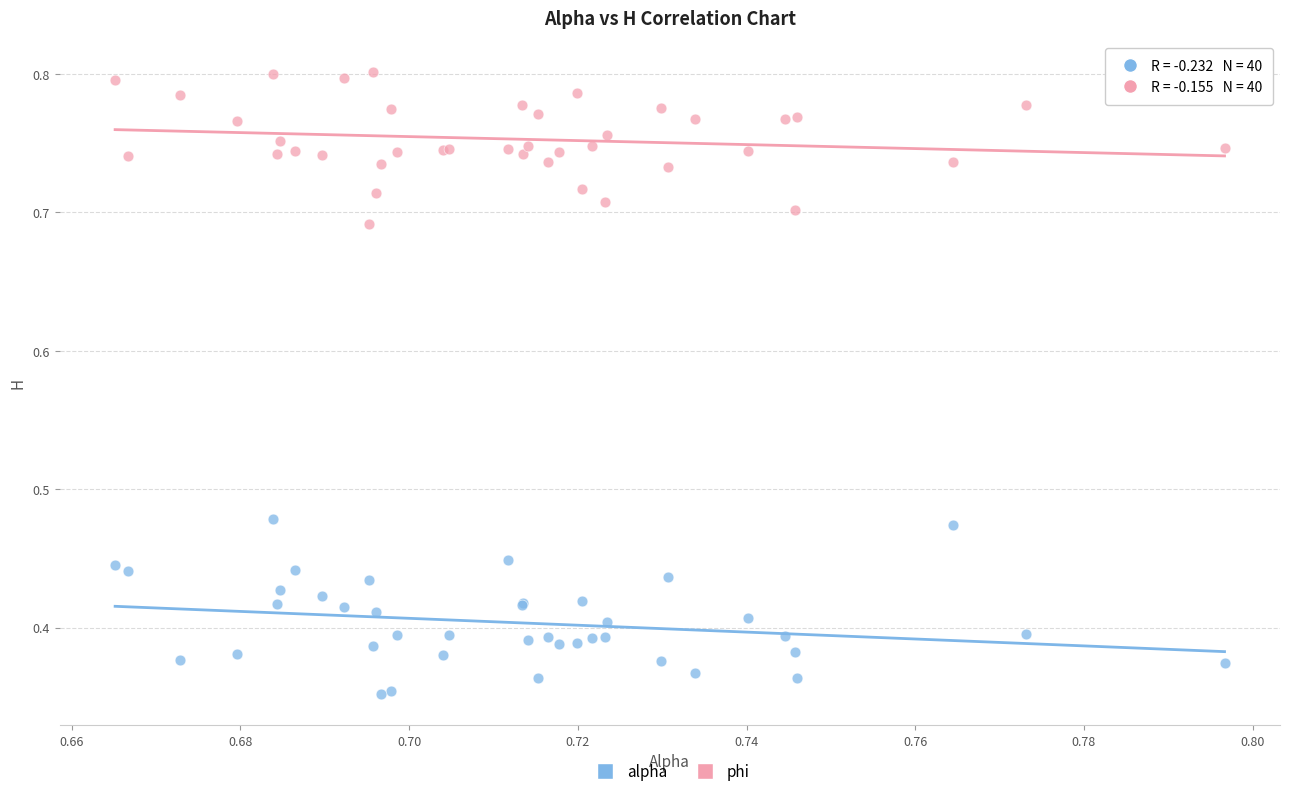

Which series contains the lowest Y value?

alpha